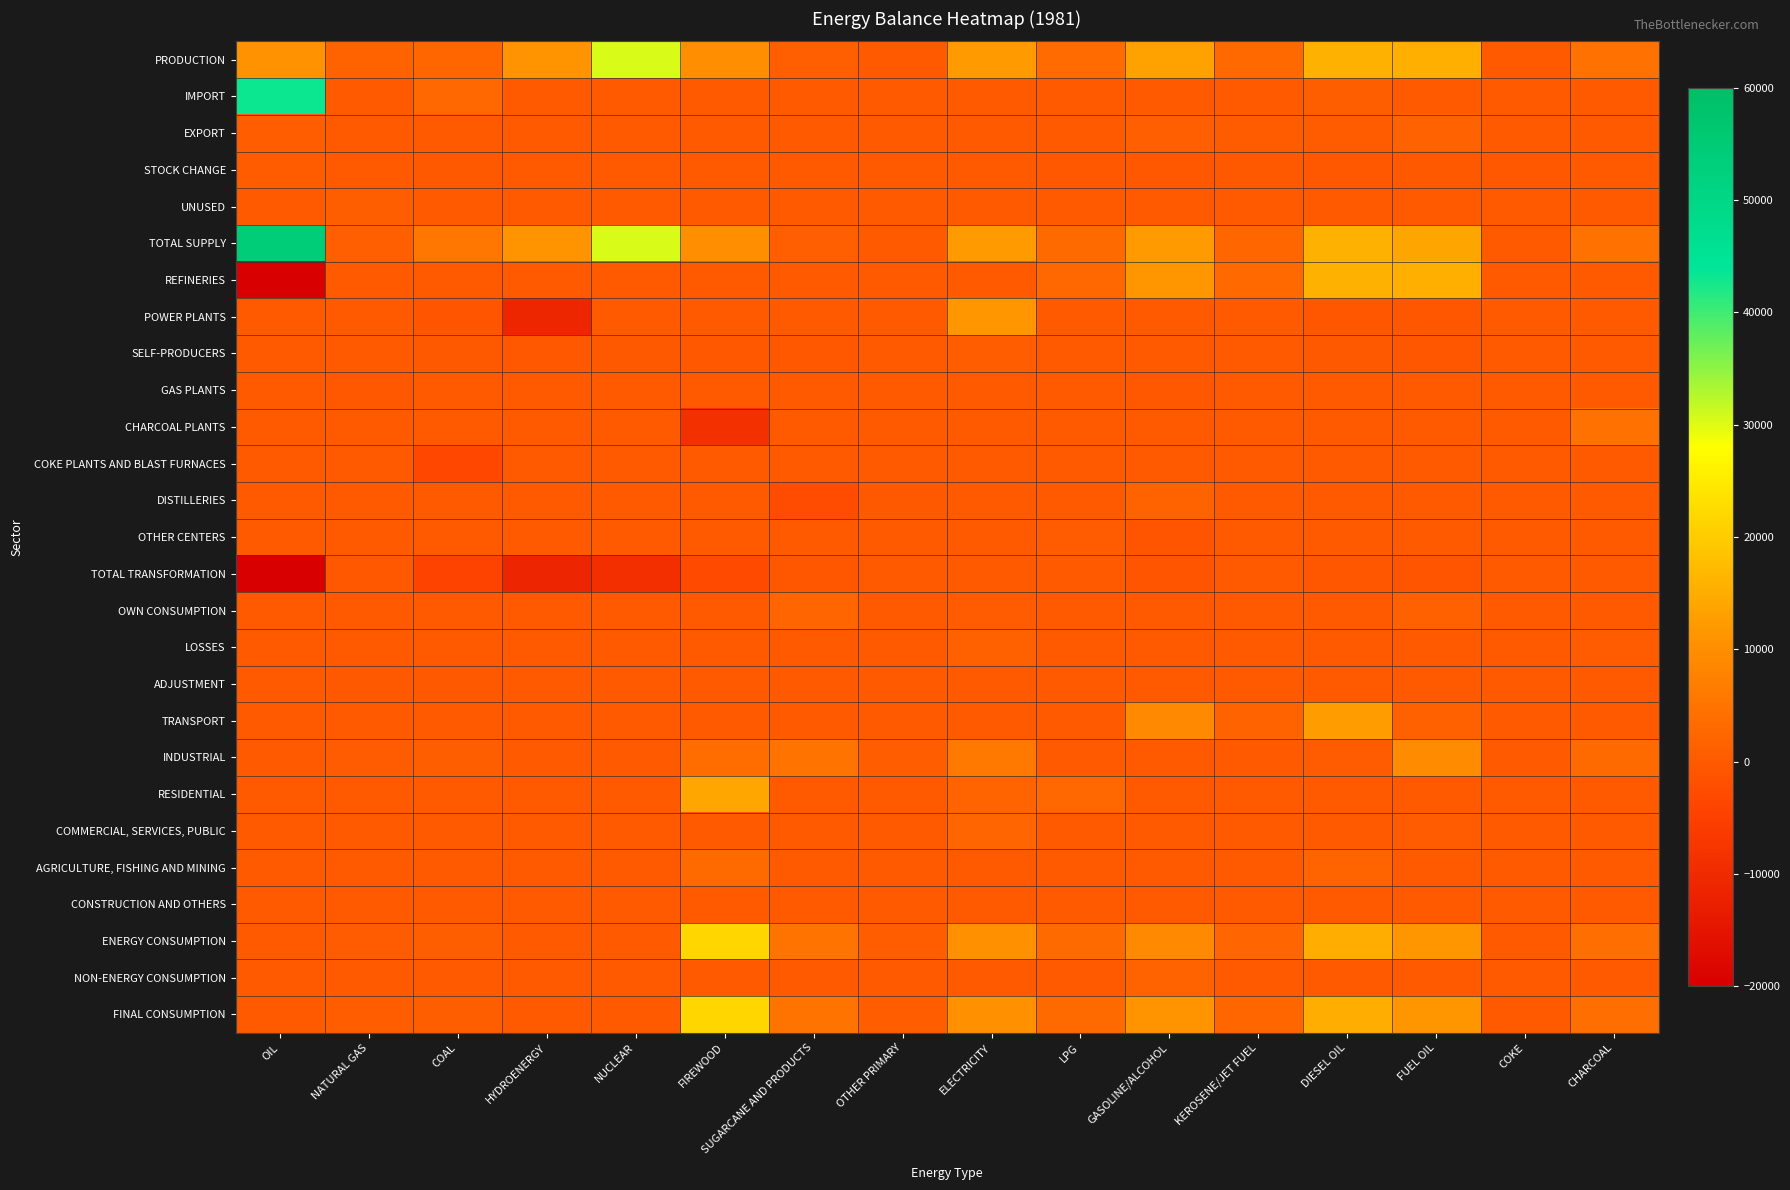

What is the spread (max minus min) of values at HYDROENERGY?

22482.6